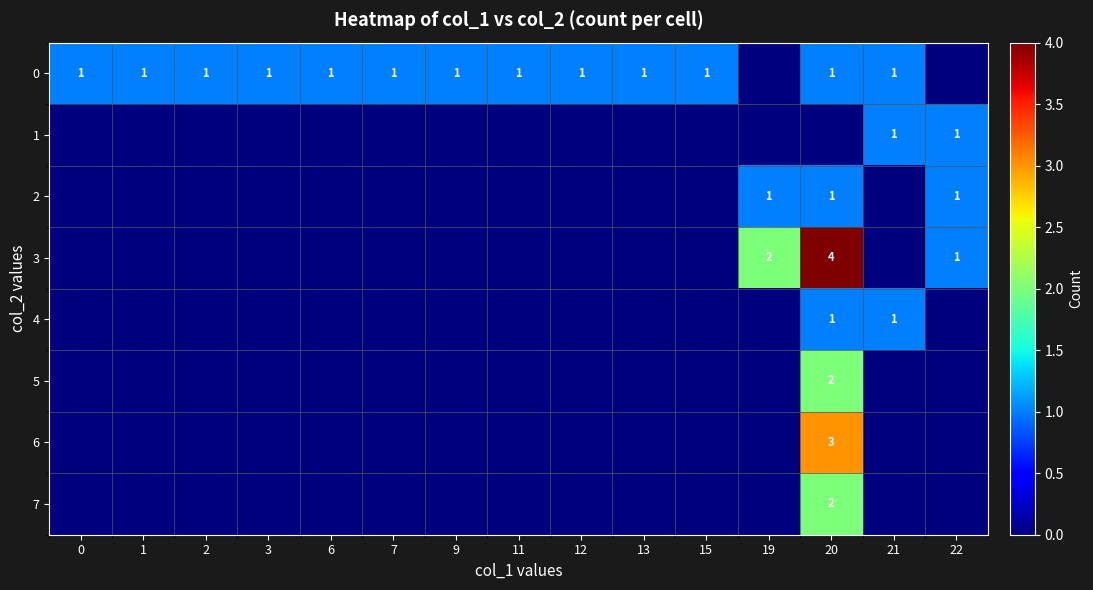

The row_4 series shows 0 at 11. True or false?

True